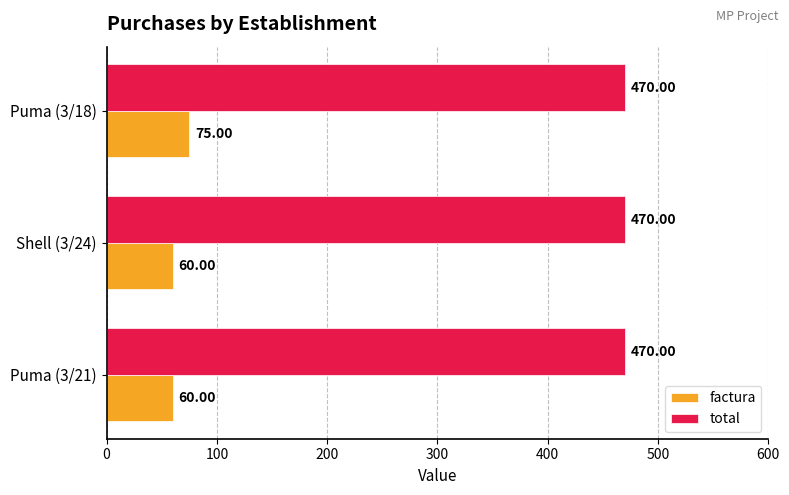

Which series changed the most between Shell (3/24) and Puma (3/18)?

factura